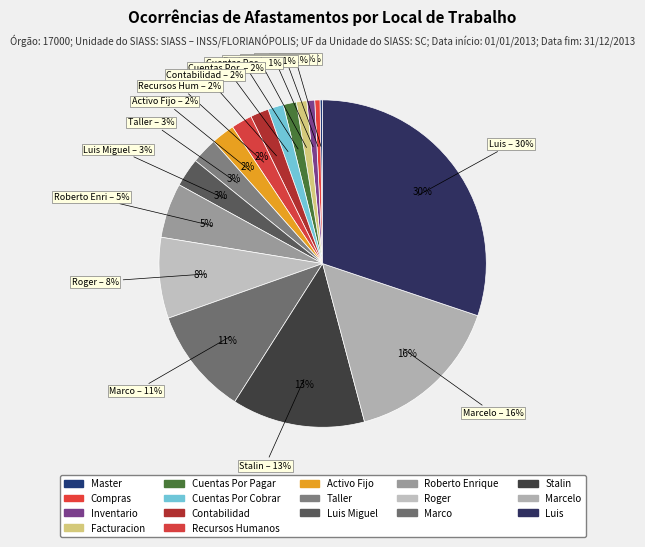

Which category has the smallest portion of the pie?

Master